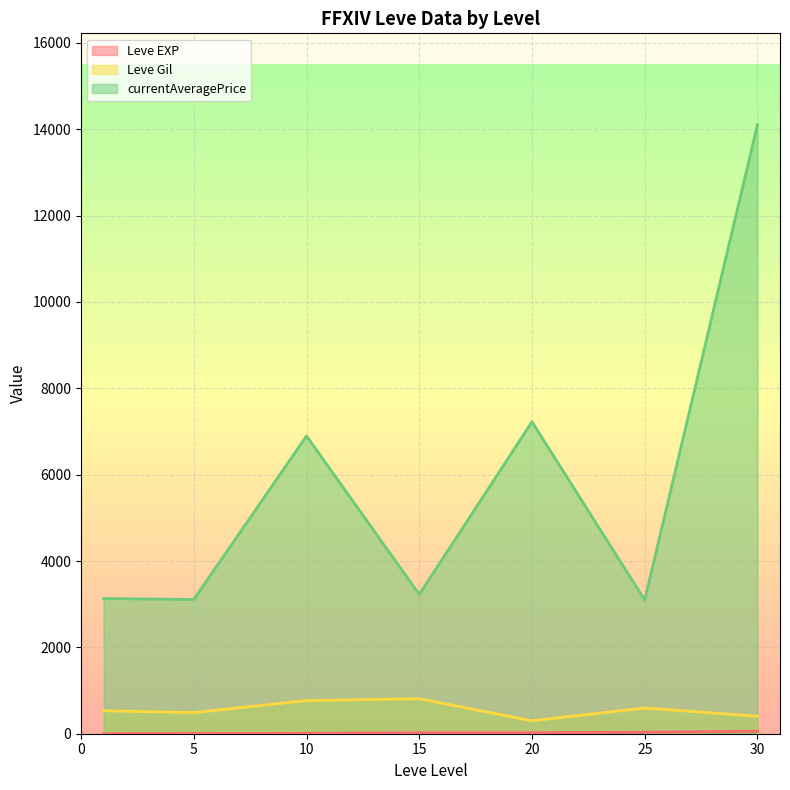

At 25, list the series in order from smallest to largest.

Leve EXP, Leve Gil, currentAveragePrice